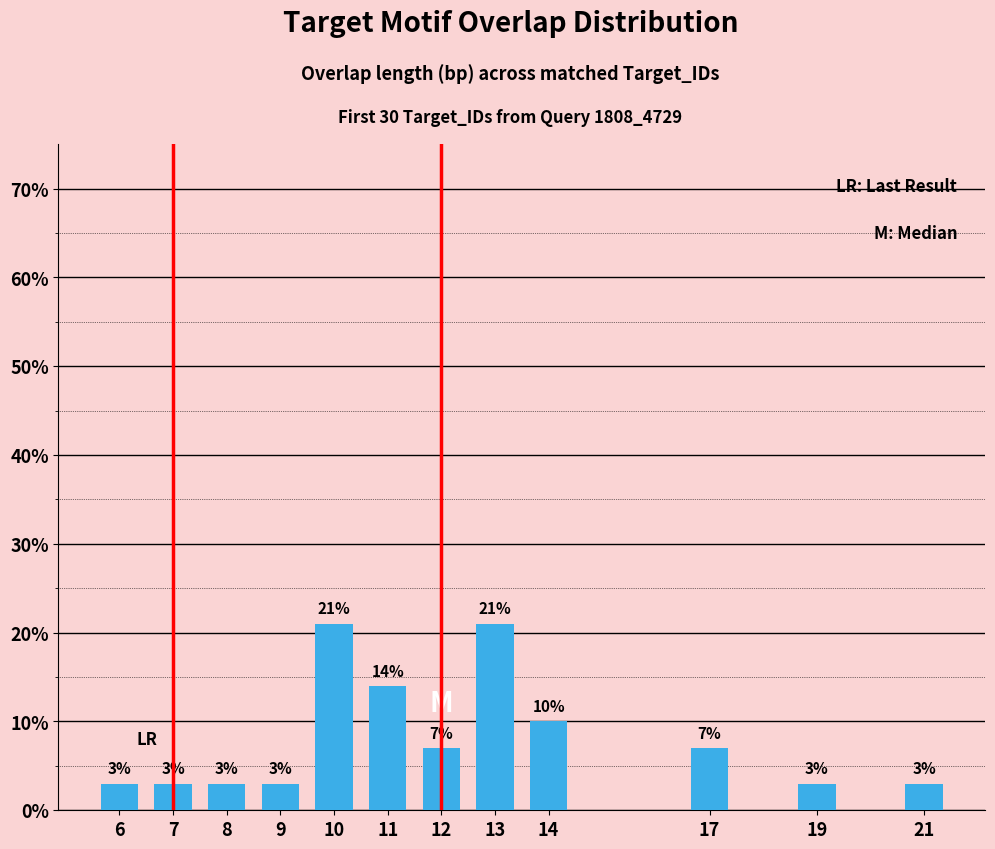

What is the value of the 7th bar from the left?

7